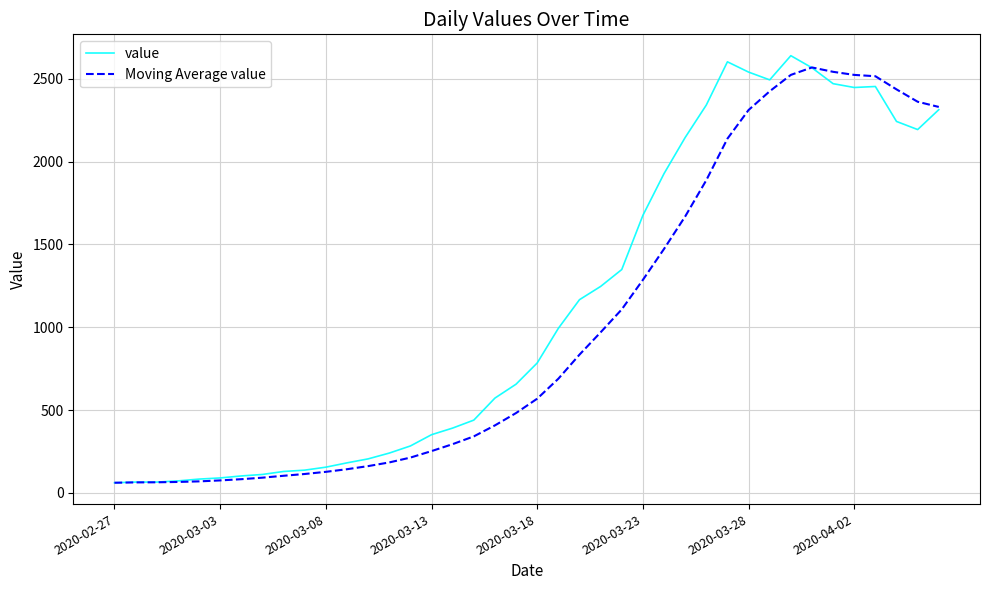

What is the average value of the value series?

1124.3